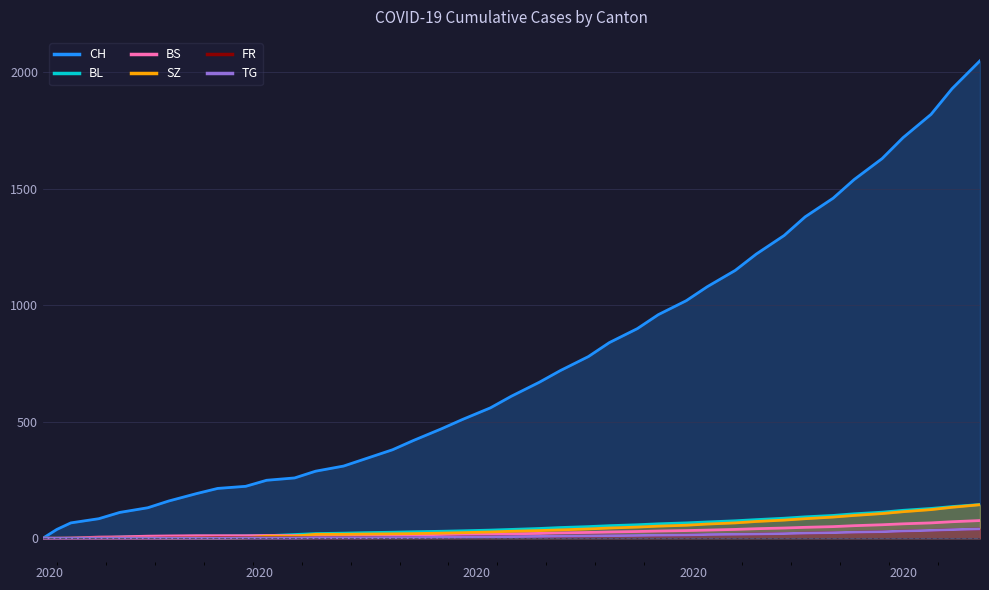

What is the maximum value for SZ?

144